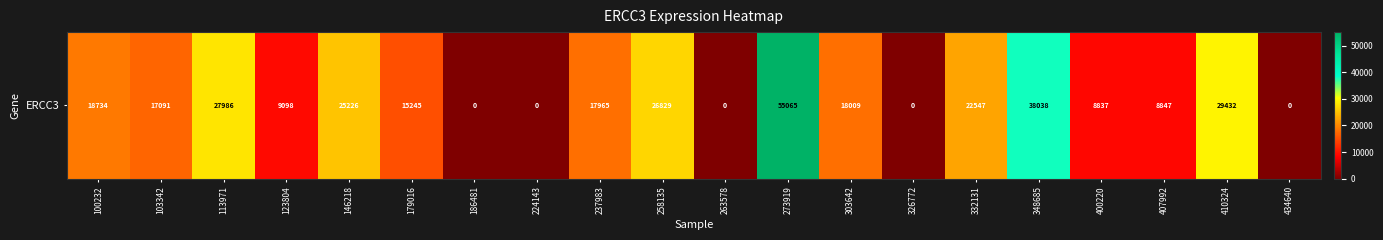

How many series are shown in this chart?

1